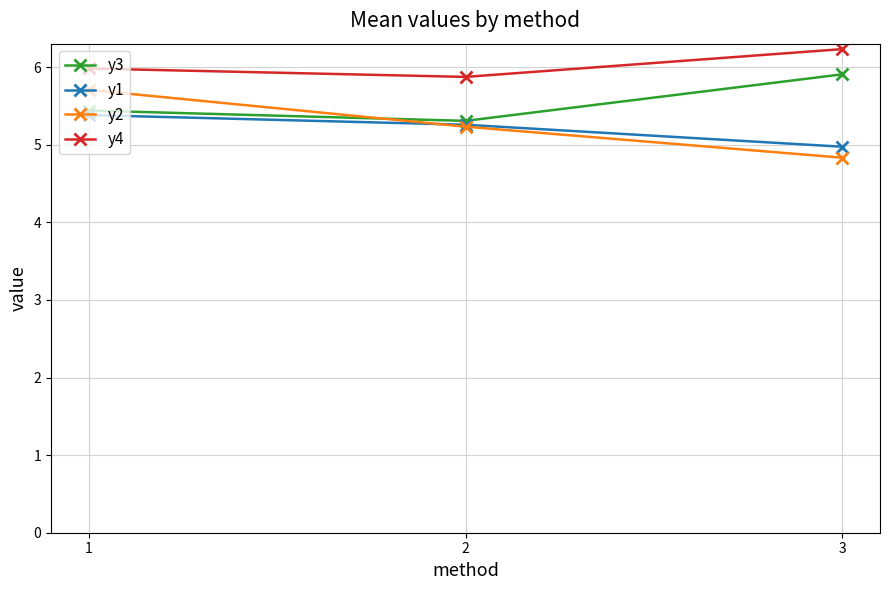

Where is y1 nearest to the value 5?

3